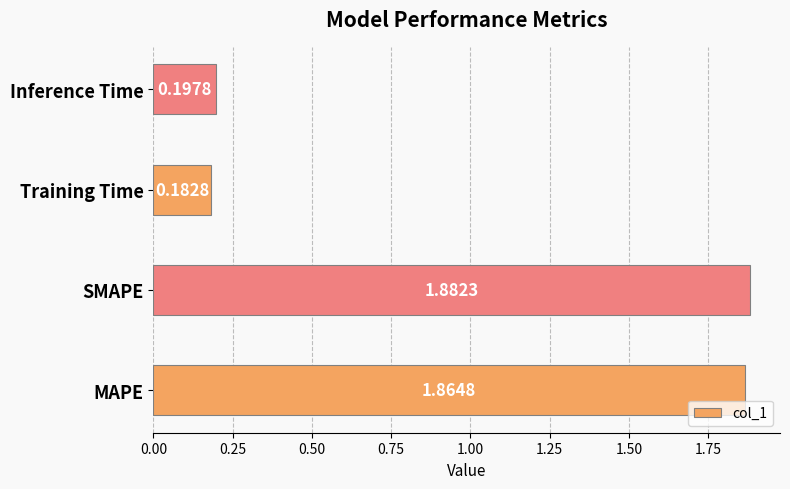

At which category does the chart reach its minimum across all series?

Training Time